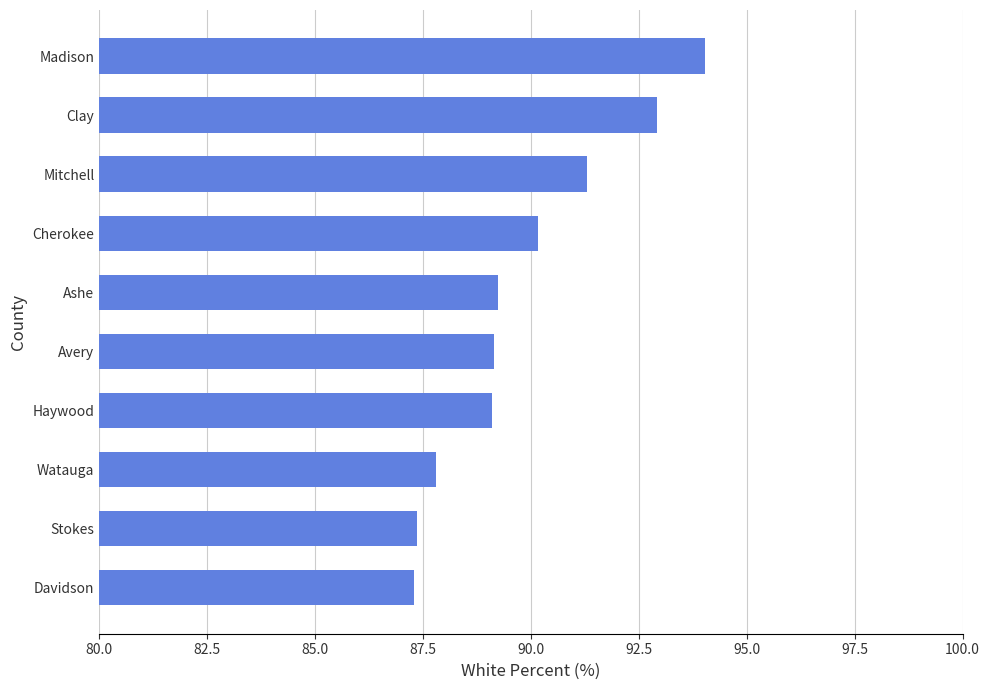

What is the sum of all values?

898.3